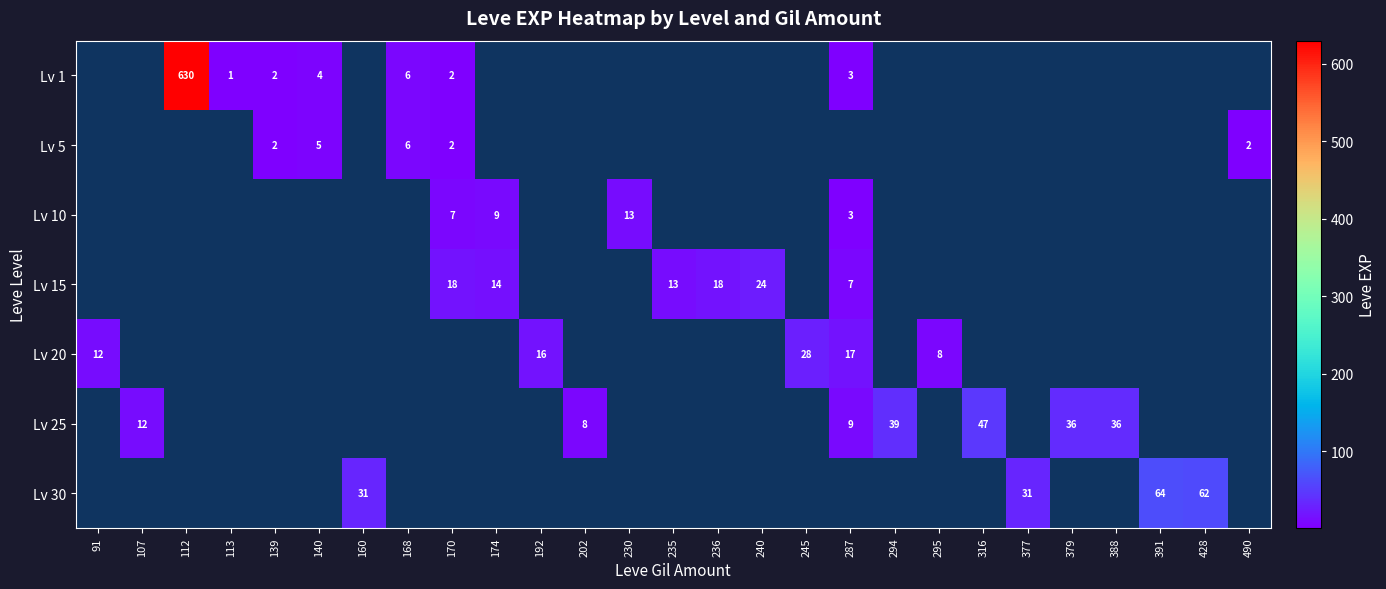

The value of Lv 5 at 490 is 3. True or false?

False